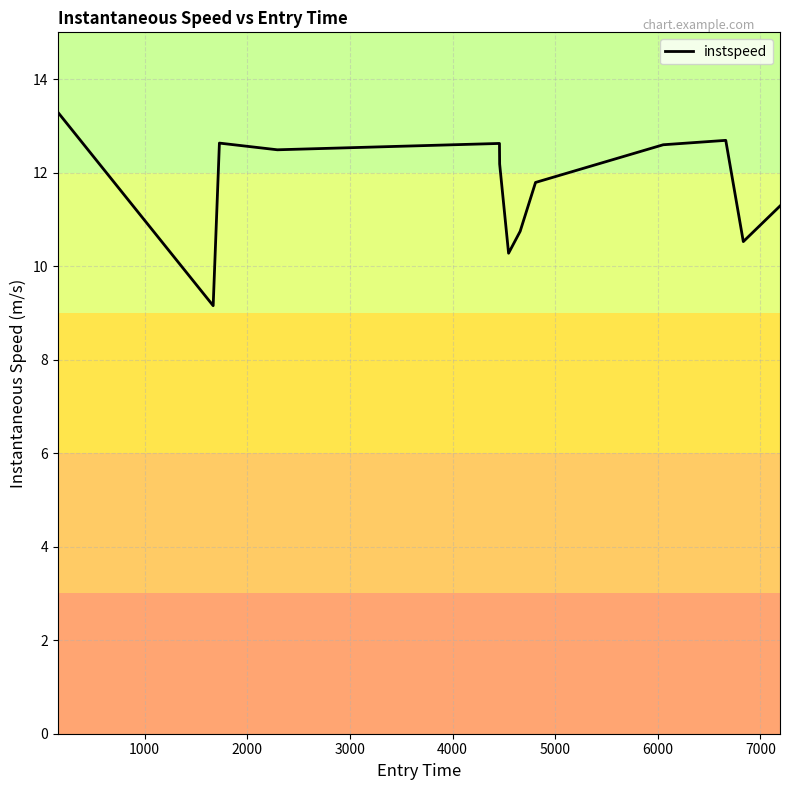

What is the minimum value shown in the chart?

9.2